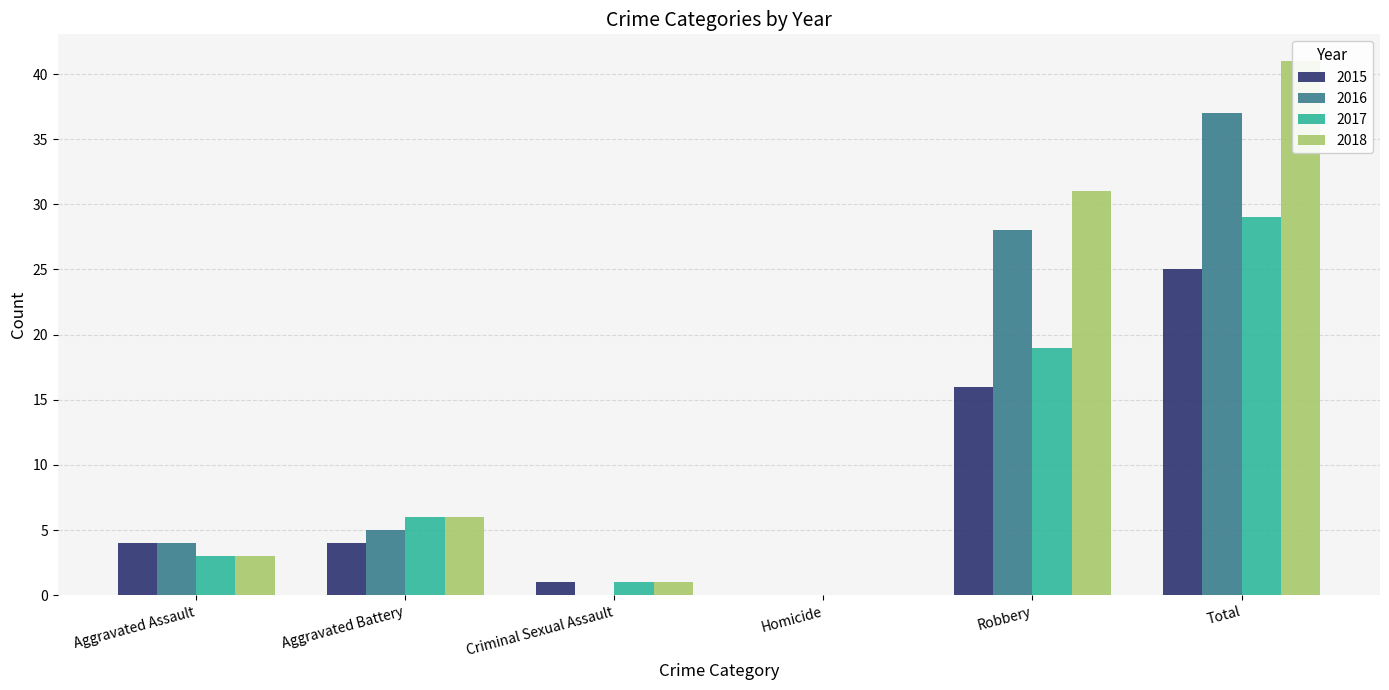

How many distinct data groups are displayed?

4